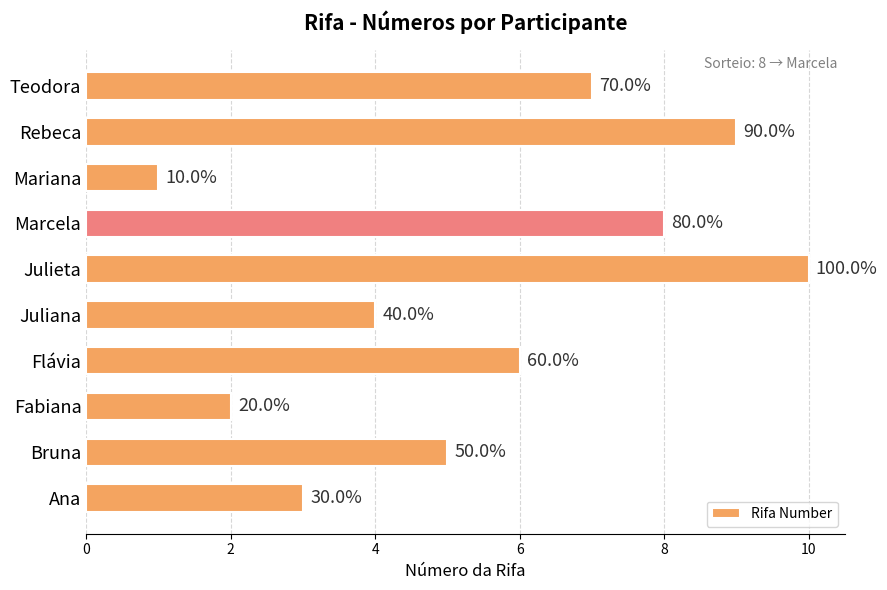

Are the bars horizontal?

Yes